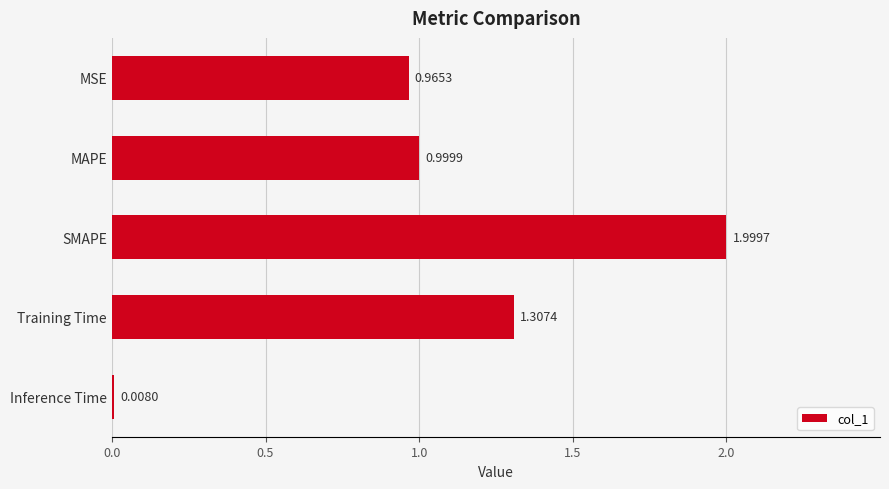

Rank the categories by value from lowest to highest.

Inference Time, MSE, MAPE, Training Time, SMAPE